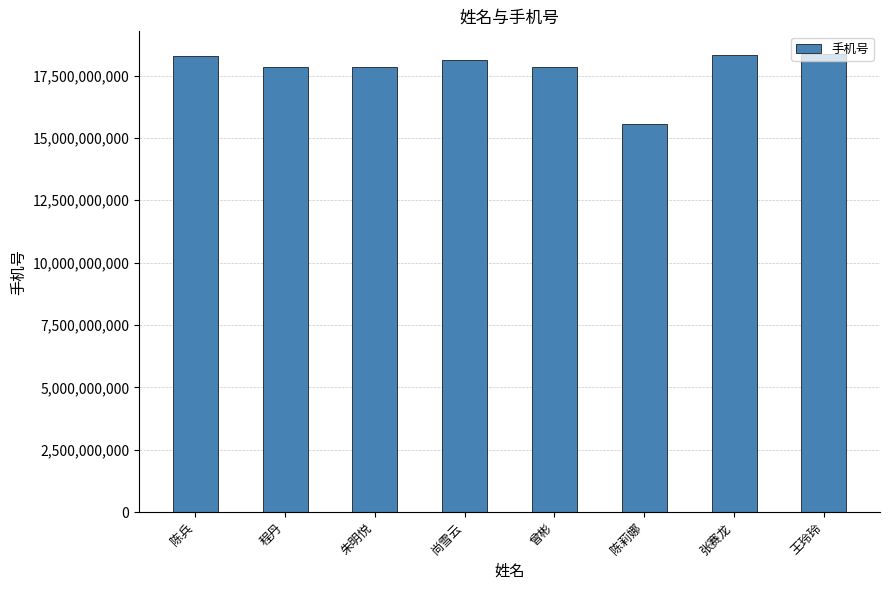

Where does the data first go above 18130759386?

陈兵